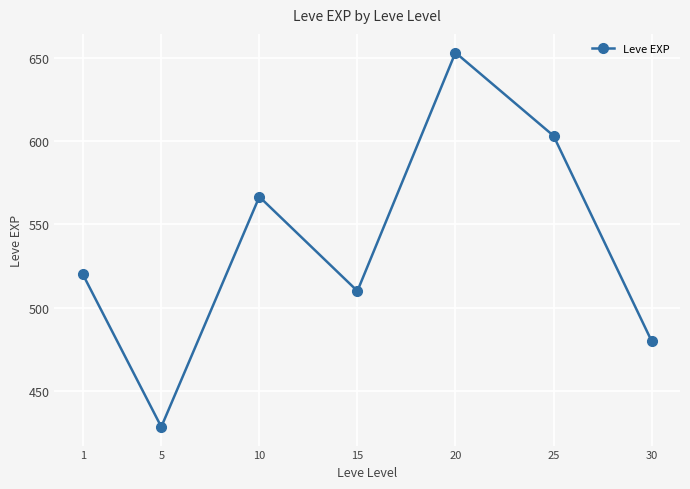

List the labels in order of value, smallest first.

5, 30, 15, 1, 10, 25, 20